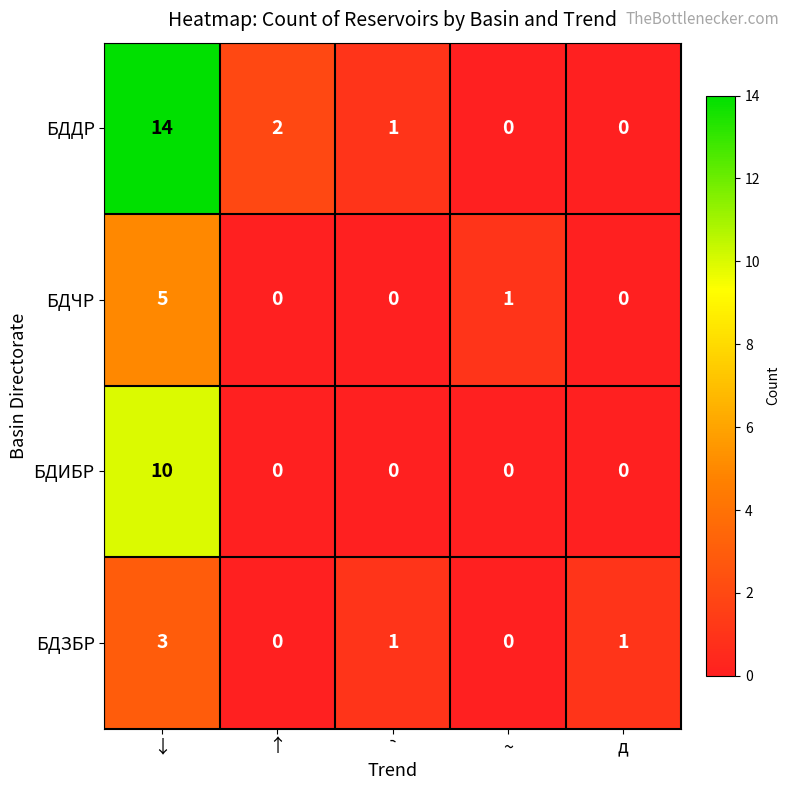

True or false: БДИБР has a value of 0 at ~.

True